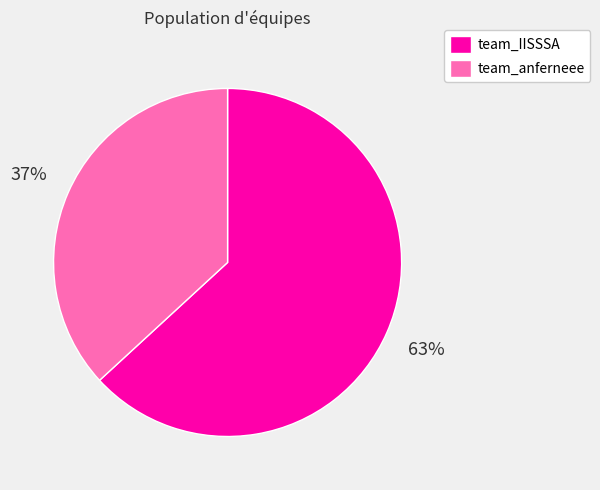

To the nearest percent, what portion does team_anferneee represent?

37%